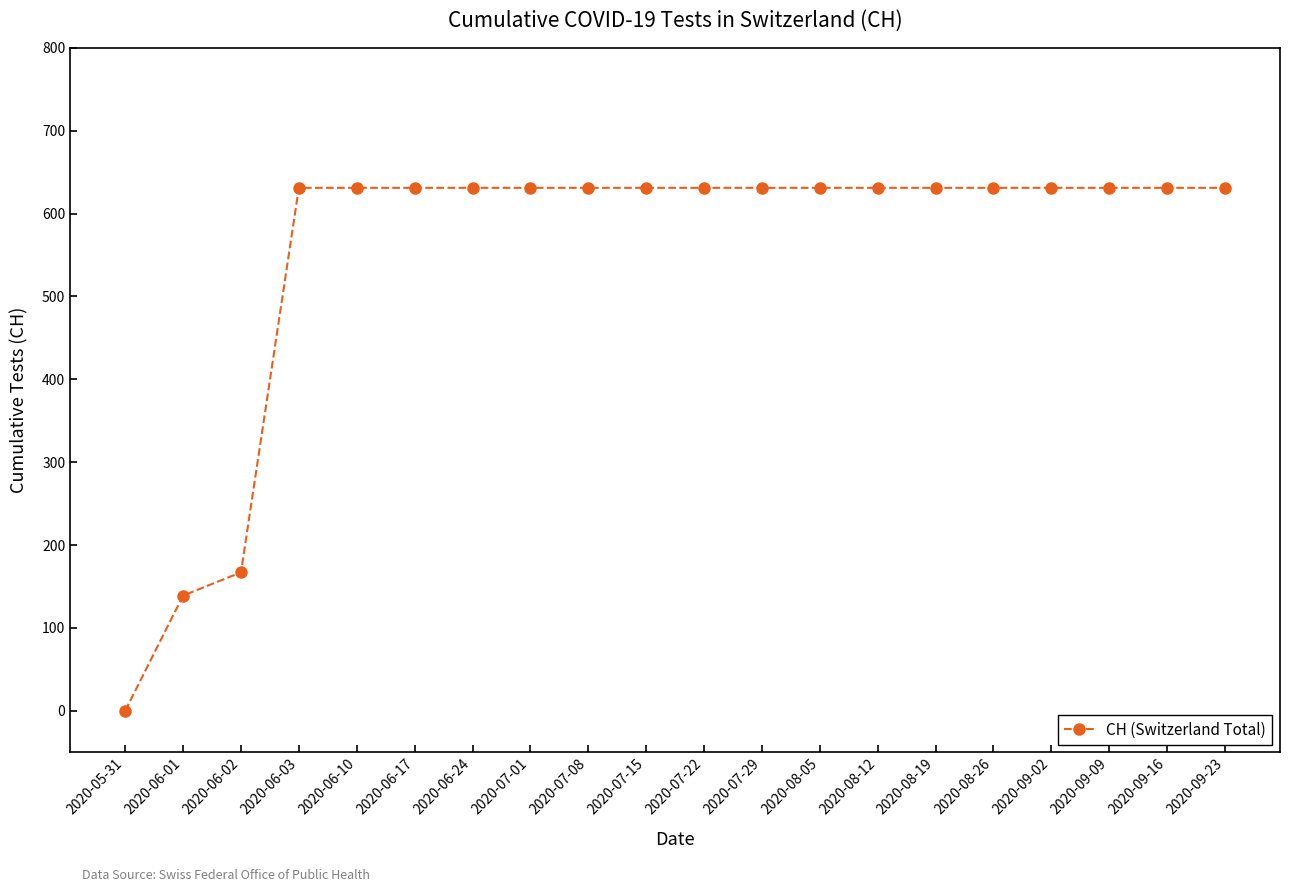

Is it true that the value at 2020-07-15 is 631?

True